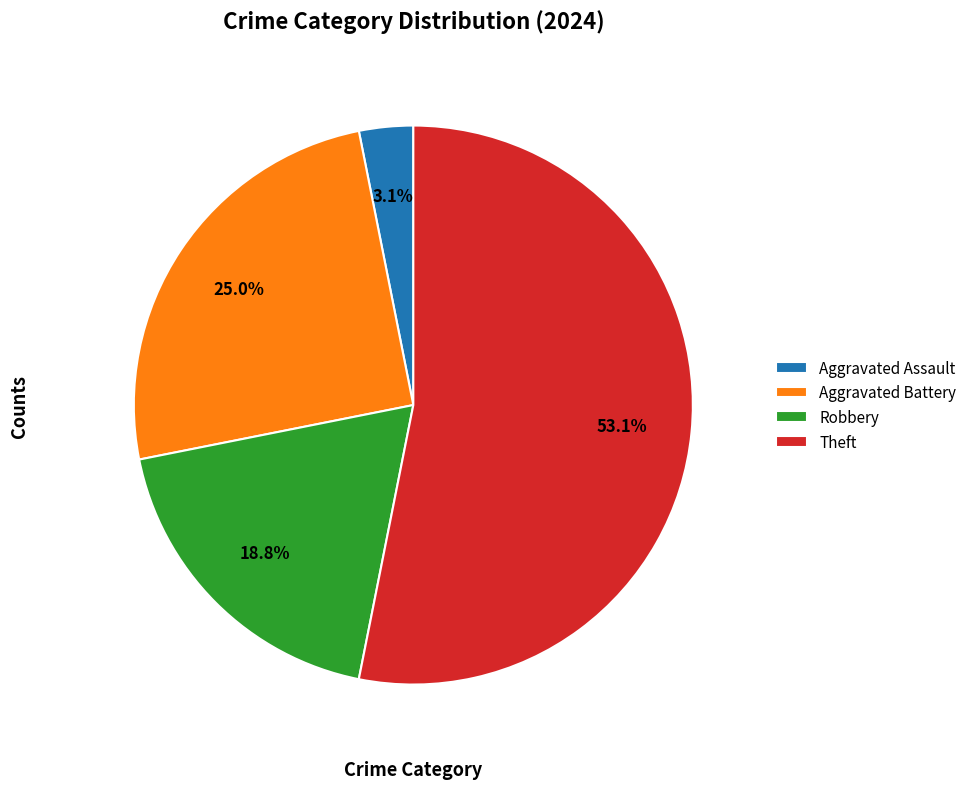

What is the largest slice in the pie chart?

Theft